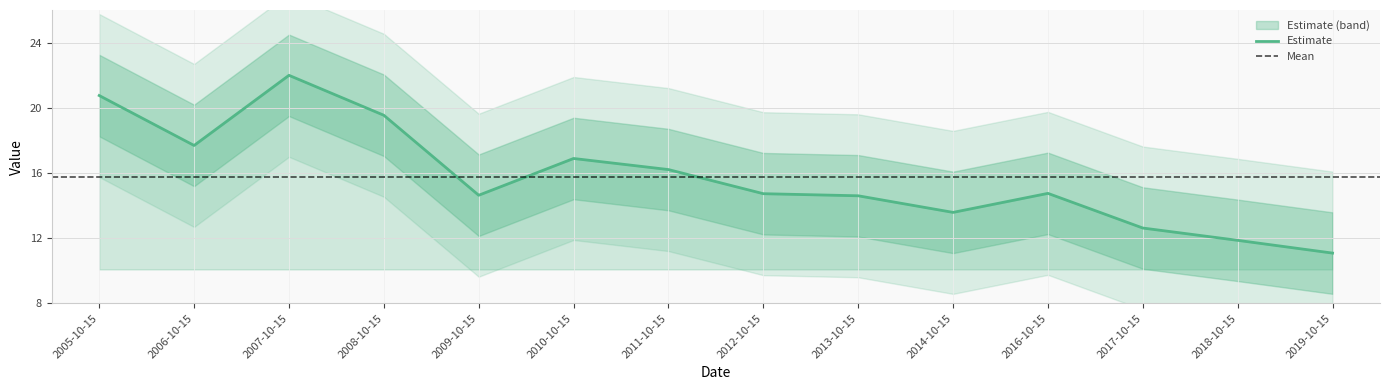

Where is the first local maximum?

2007-10-15